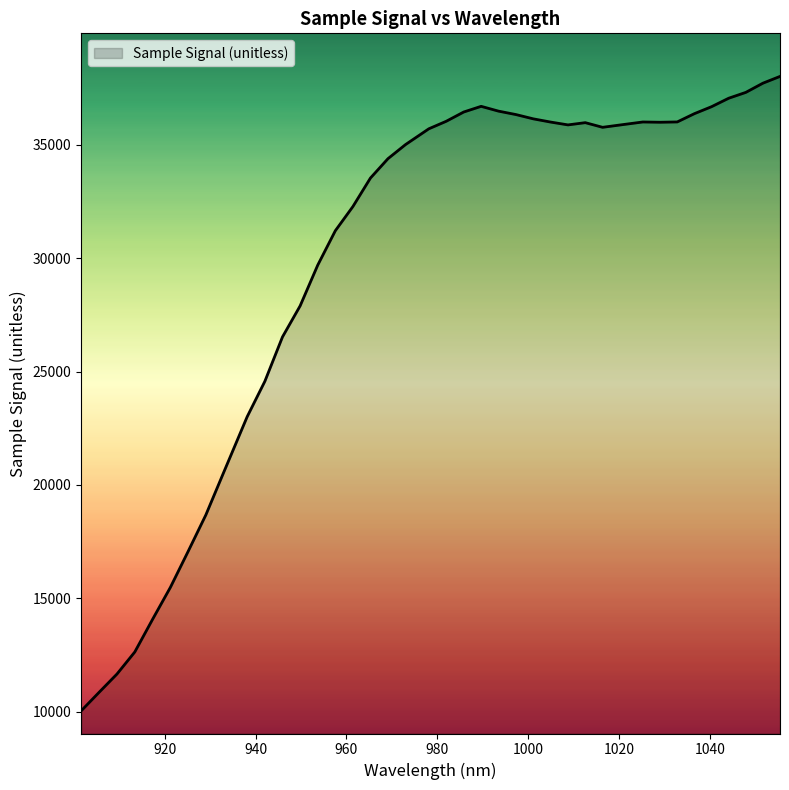

What is the greatest value displayed?

38021